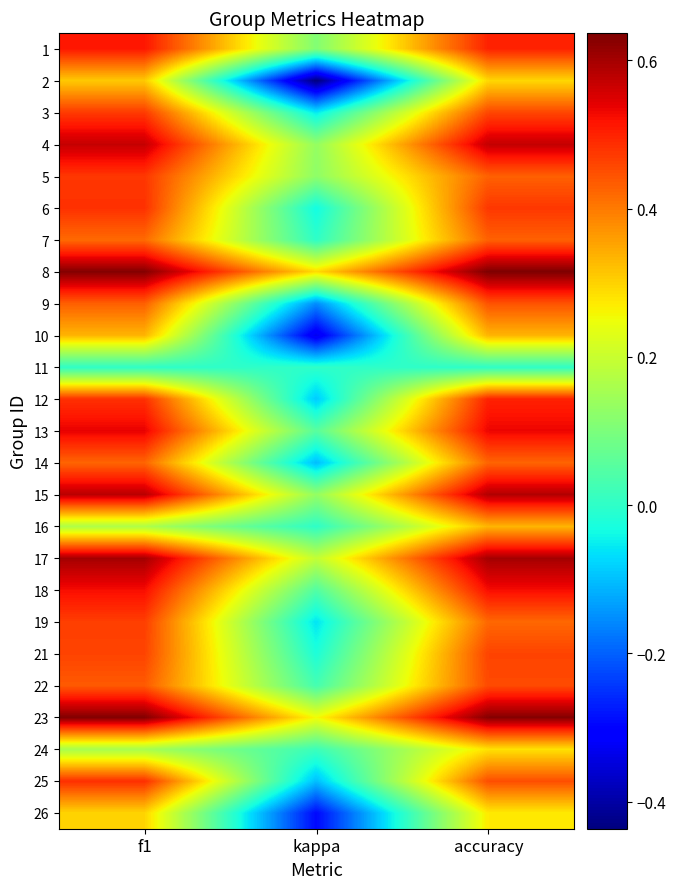

At which category is the sum across all series the highest?

accuracy